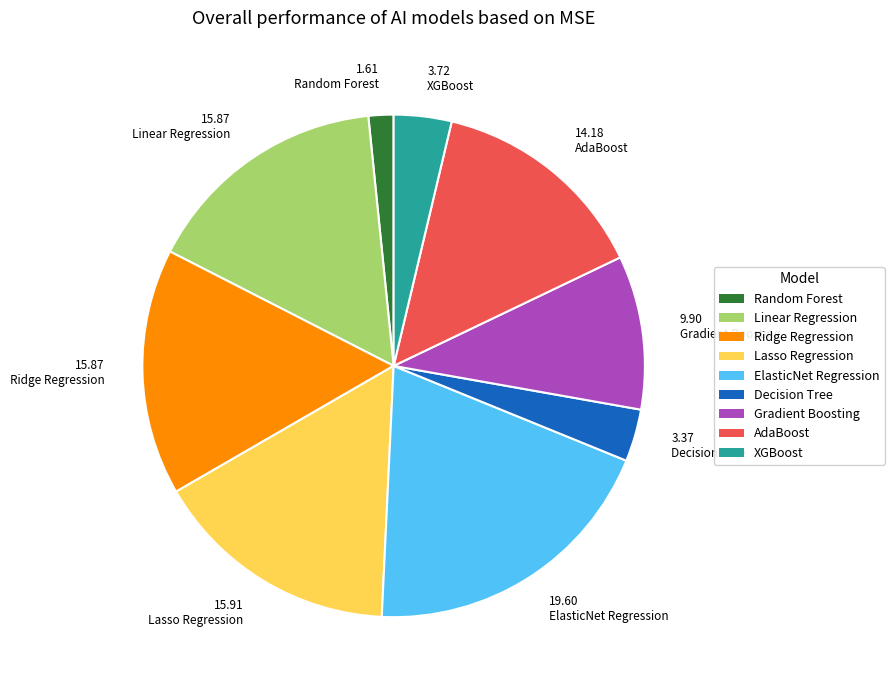

Is there a majority slice in this chart?

No